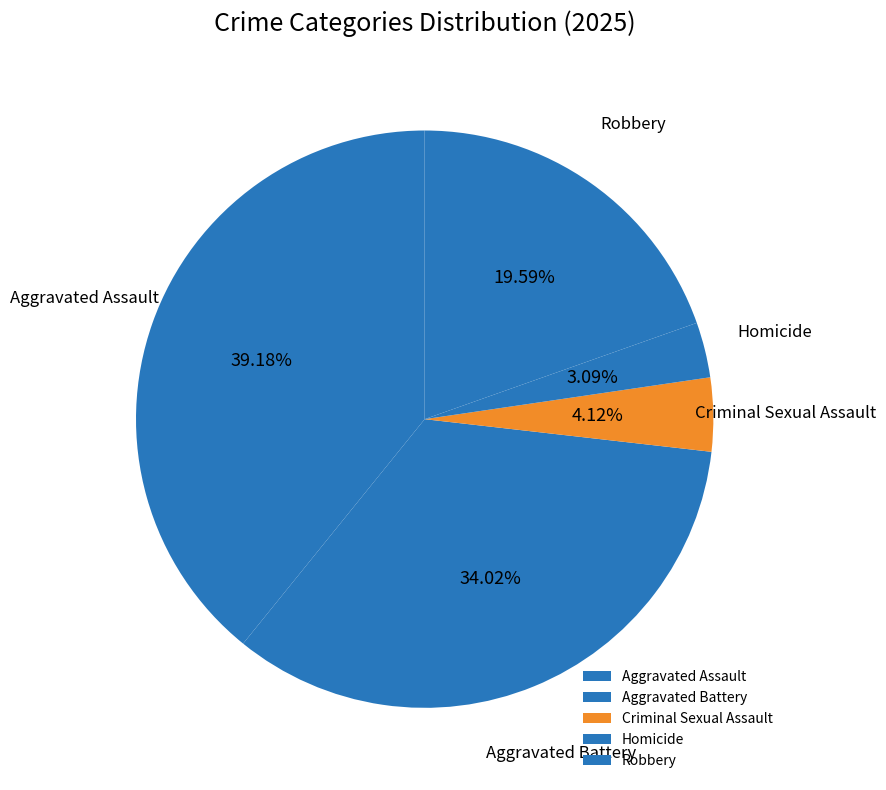

To the nearest percent, what portion does Criminal Sexual Assault represent?

4%